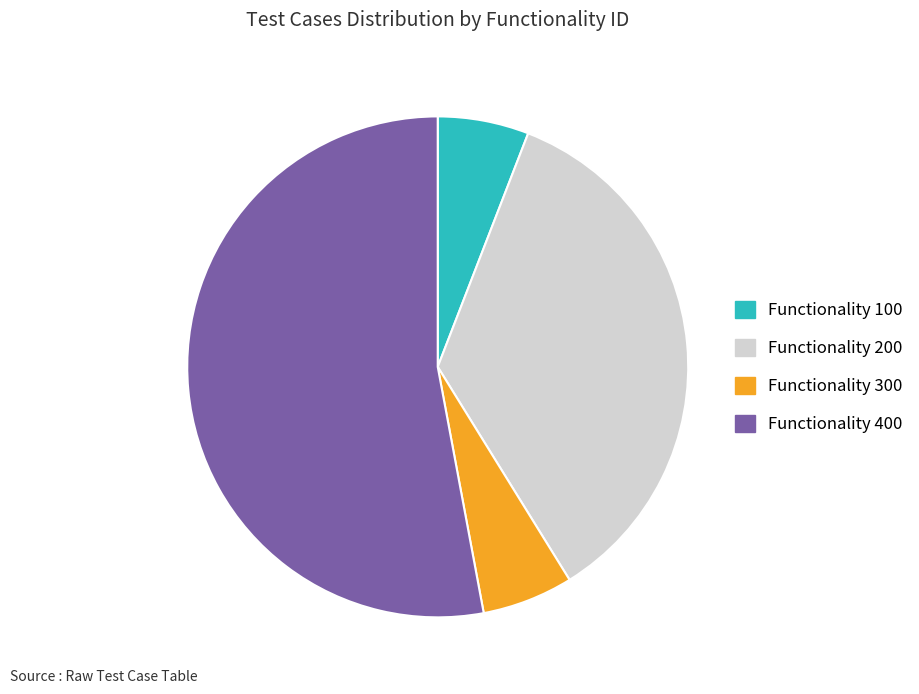

What is the ratio of the value at Functionality 100 to the value at Functionality 300?

1.0